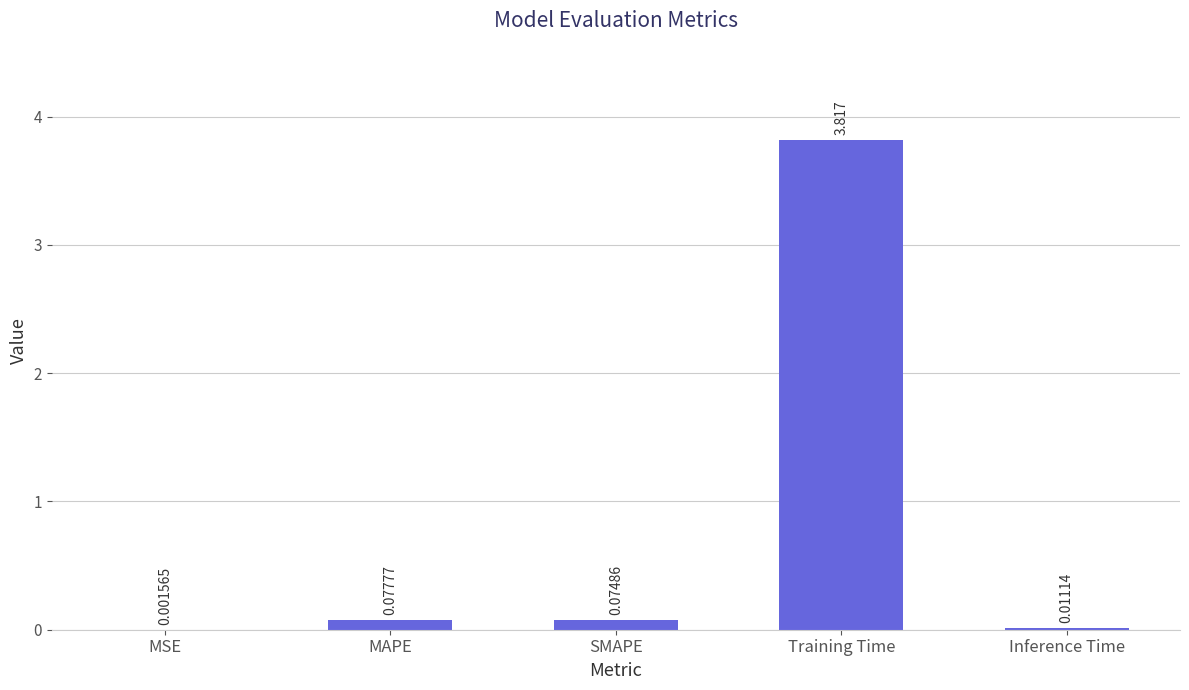

Which has a higher value, MAPE or Training Time?

Training Time